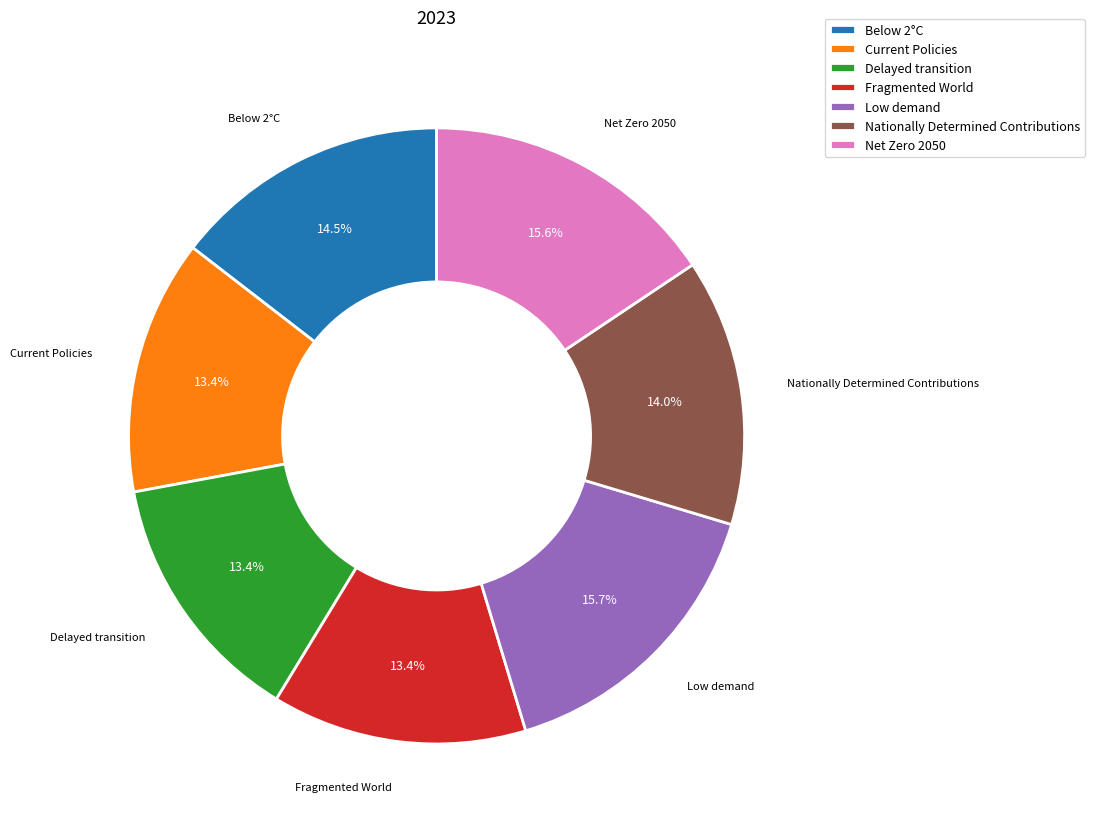

What percentage do Fragmented World and Current Policies together represent?

26.8%